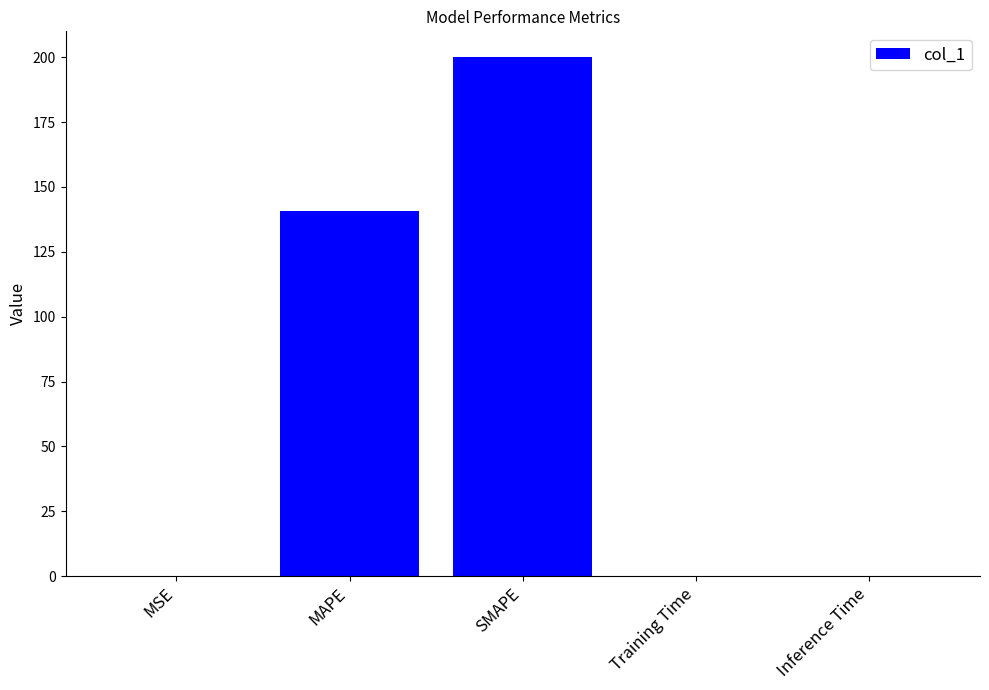

Are the bars horizontal?

No